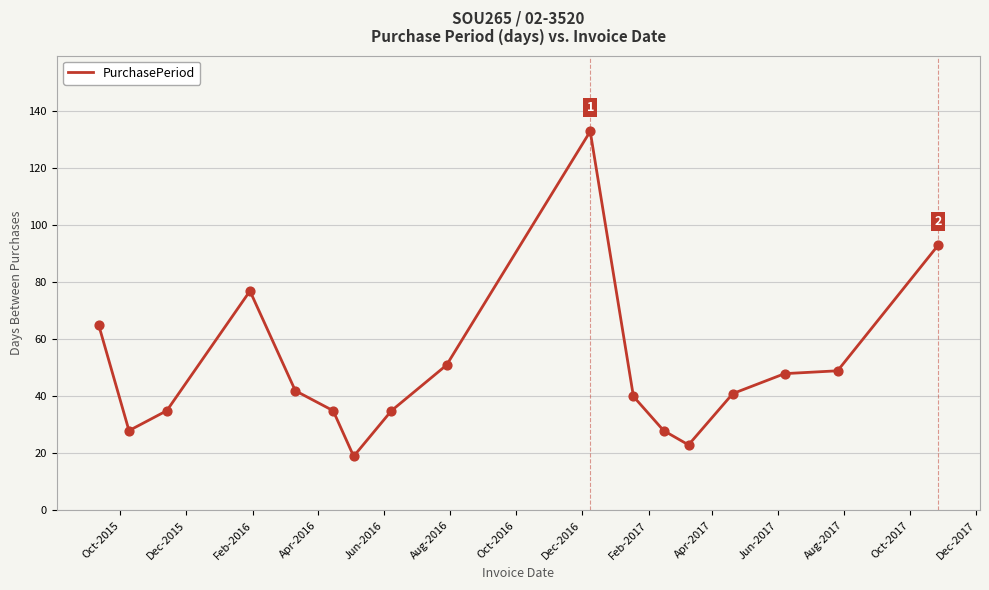

What is the minimum value shown in the chart?

19